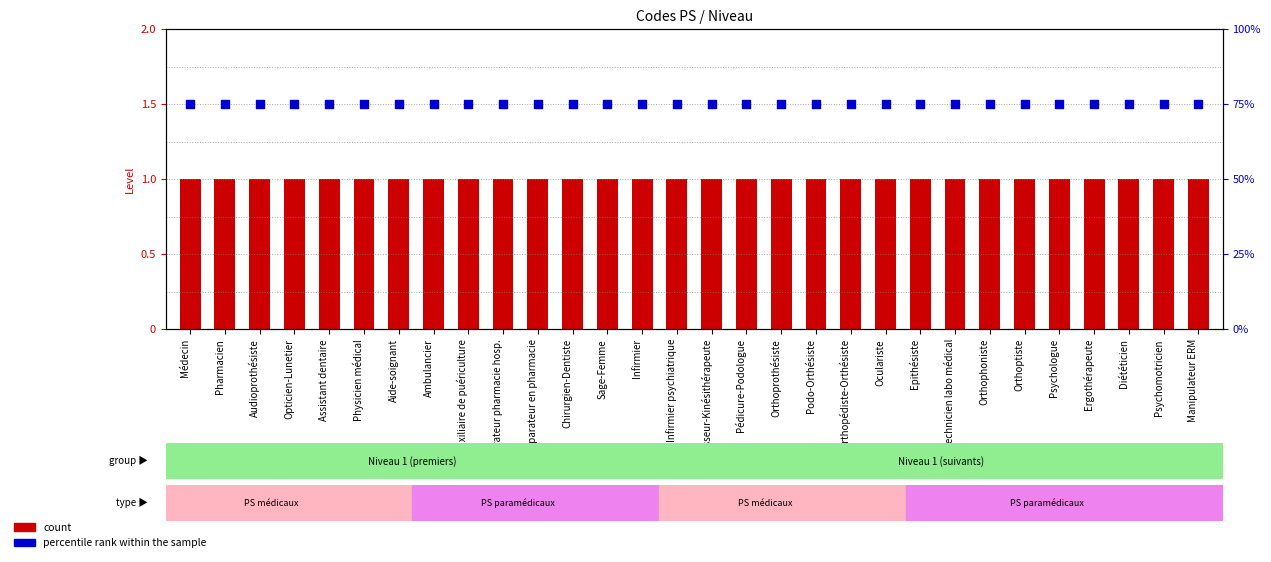

What is the total value across all series at Sage-Femme?

76